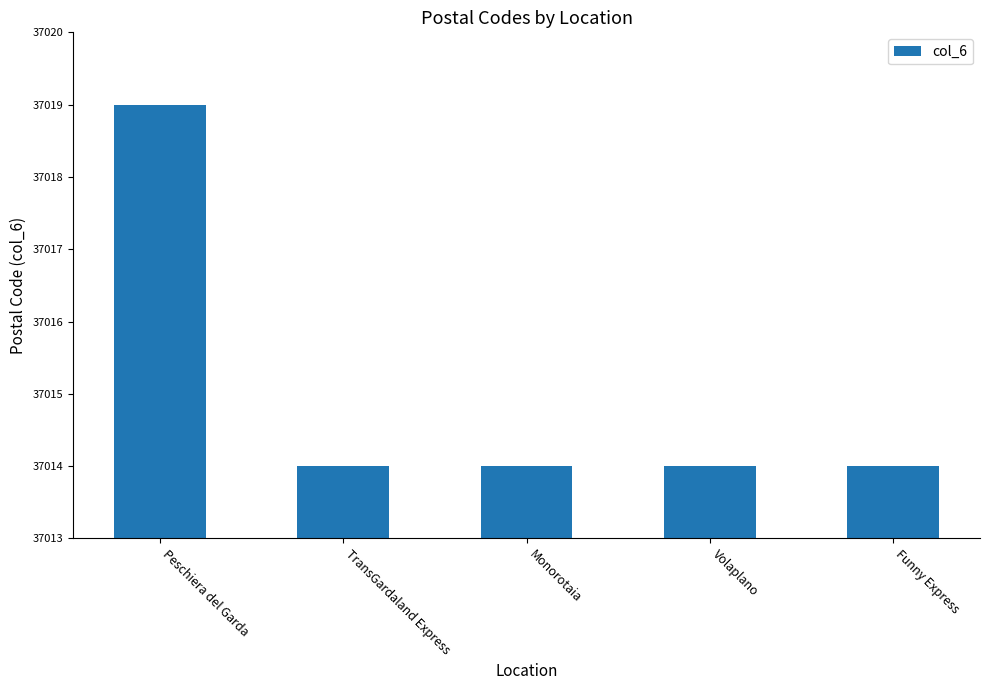

Reading left to right, transcribe all the data shown in this chart.

37019	37014	37014	37014	37014